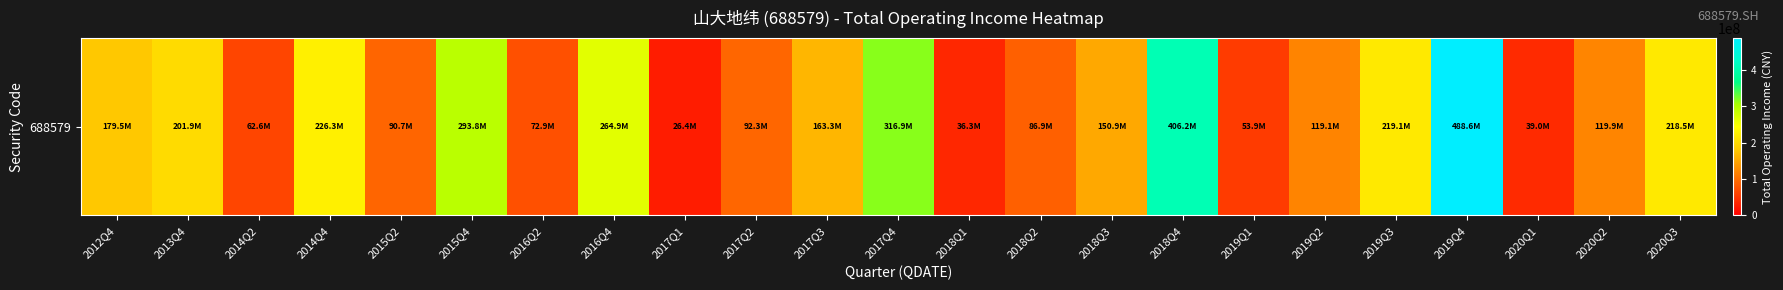

Where is the data nearest to the value 257461627?

2016Q4